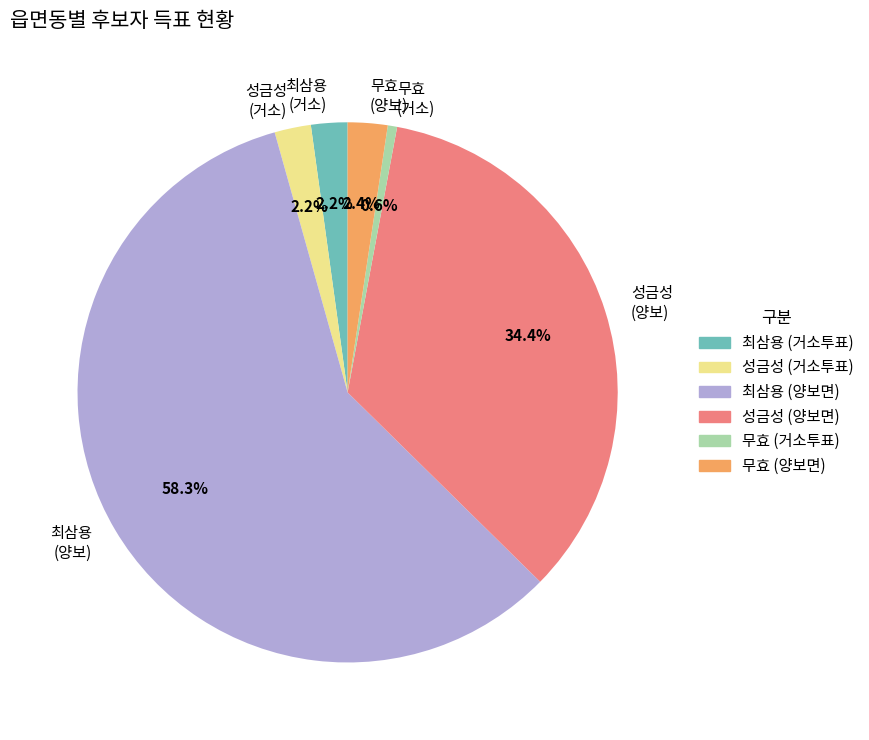

Do 무효 (거소) and 최삼용 (양보) together represent more than half of the pie?

Yes